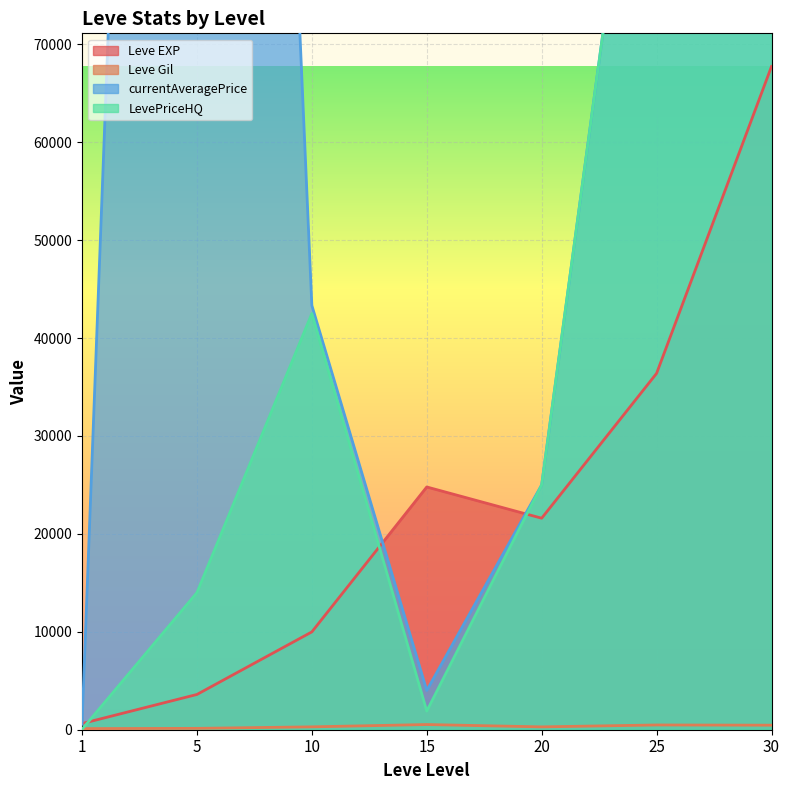

True or false: LevePriceHQ and currentAveragePrice intersect in this chart.

False